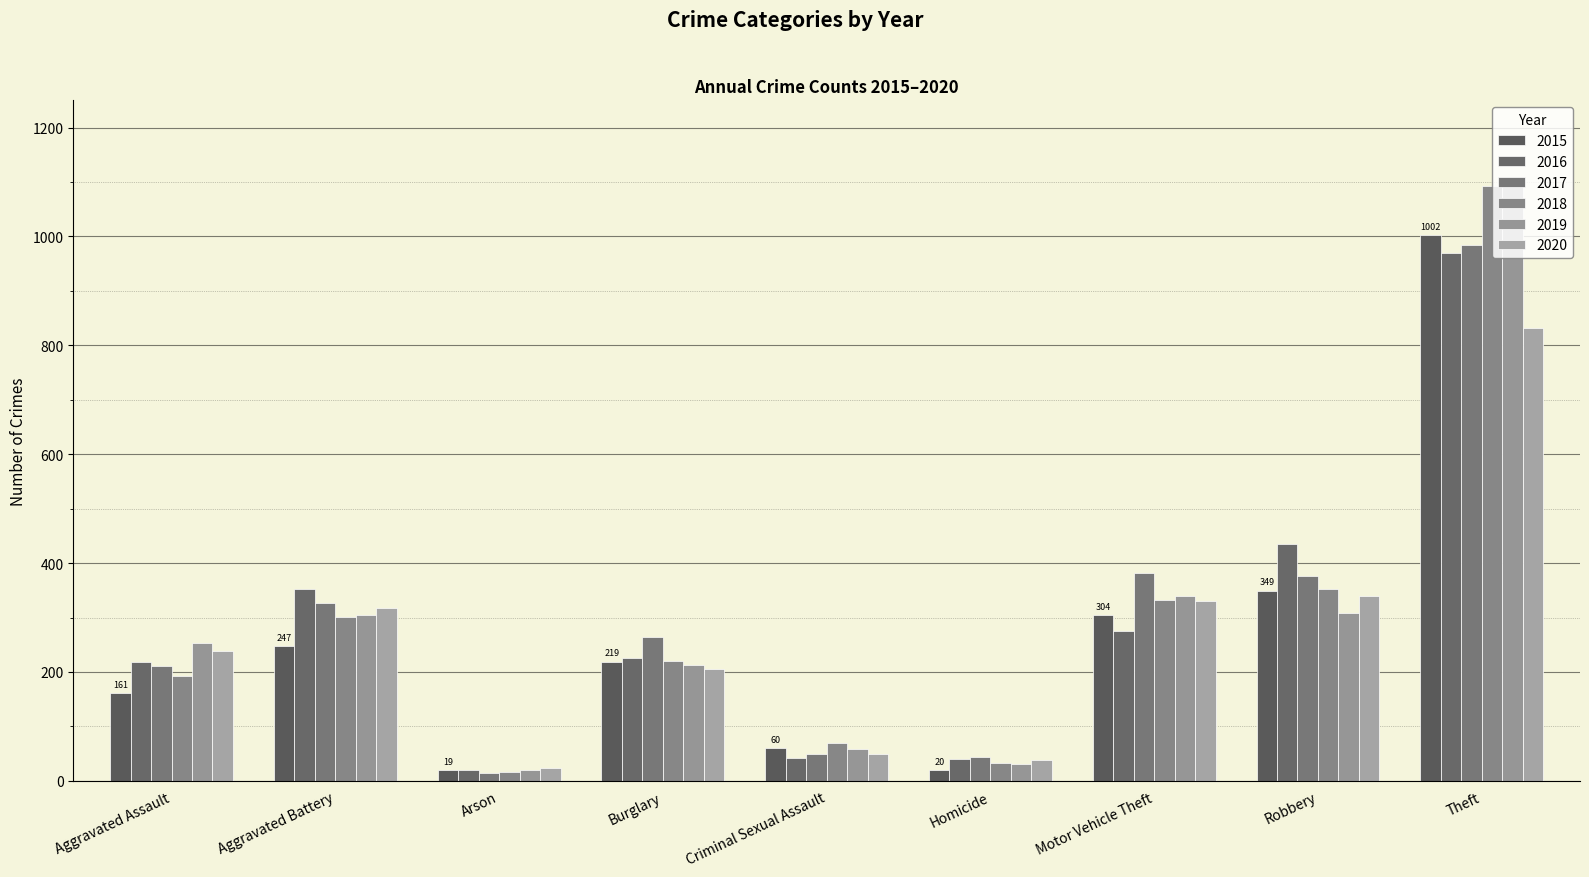

How many bars are there in each group?

6